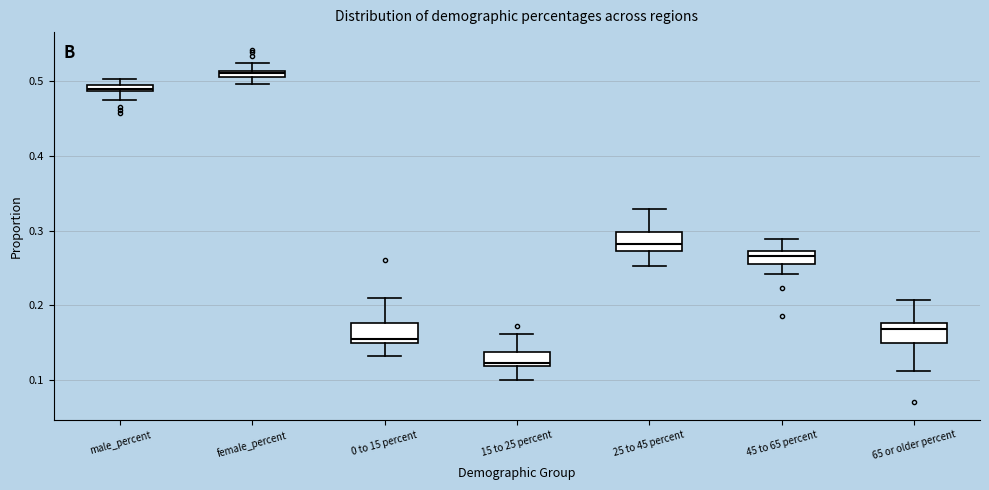

Where is the lower edge of the box for female_percent on the y-axis? The values are not printed on the chart, so give them approximately, as read against the axis.

0.50